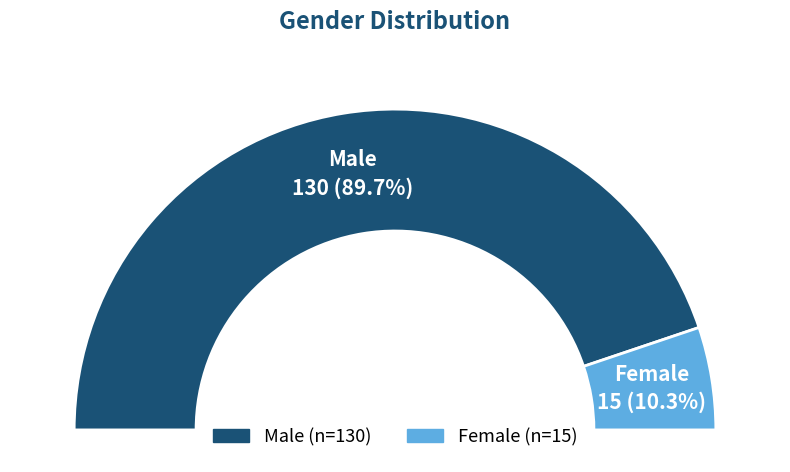

To the nearest percent, what is the difference between the F and M slice percentages?

79%